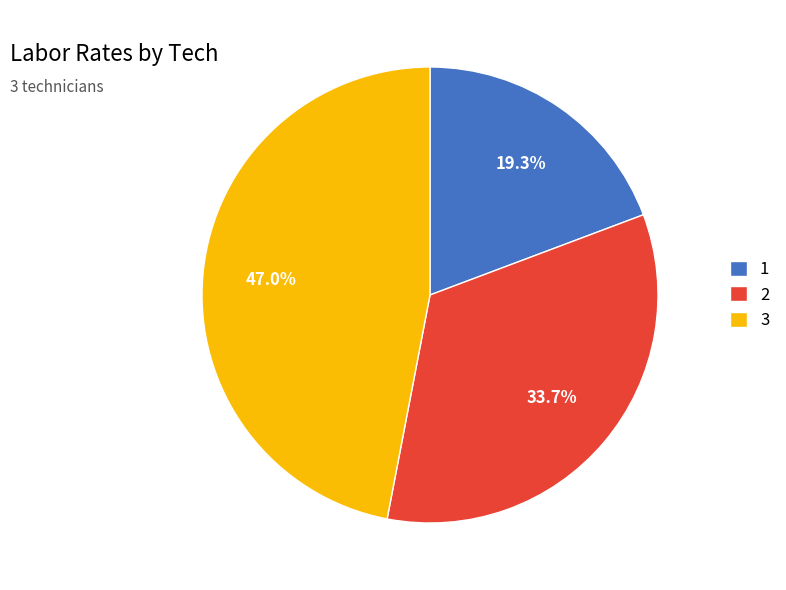

Is the sum of 1 and 3 greater than half?

Yes